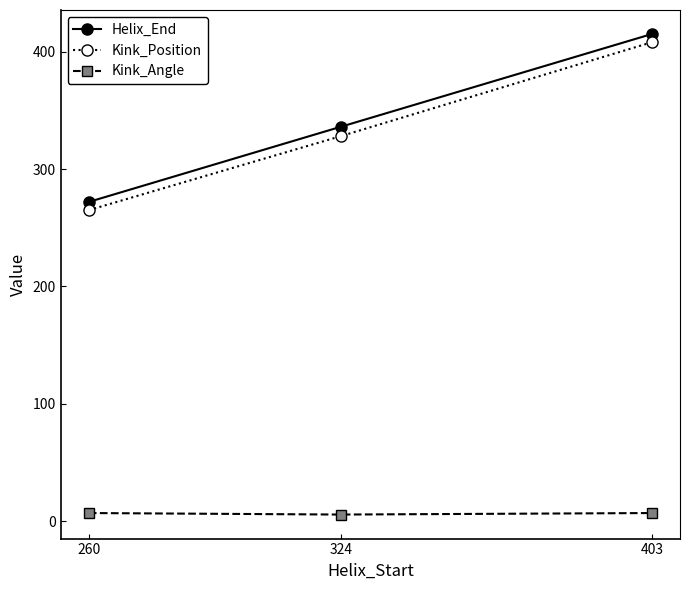

What is the difference between the highest and lowest values at 403?

408.0